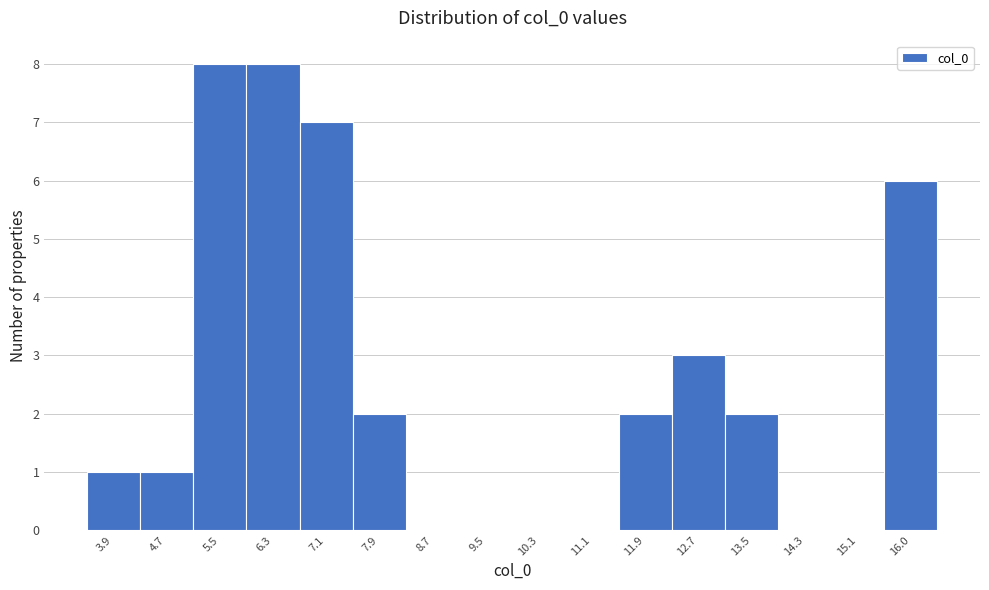

What is the height of the bar covering 4.3 to 5.1 on the x-axis? Neither the bar edges nor the heights are printed on the chart, so give them approximately, as read against the axes.

1